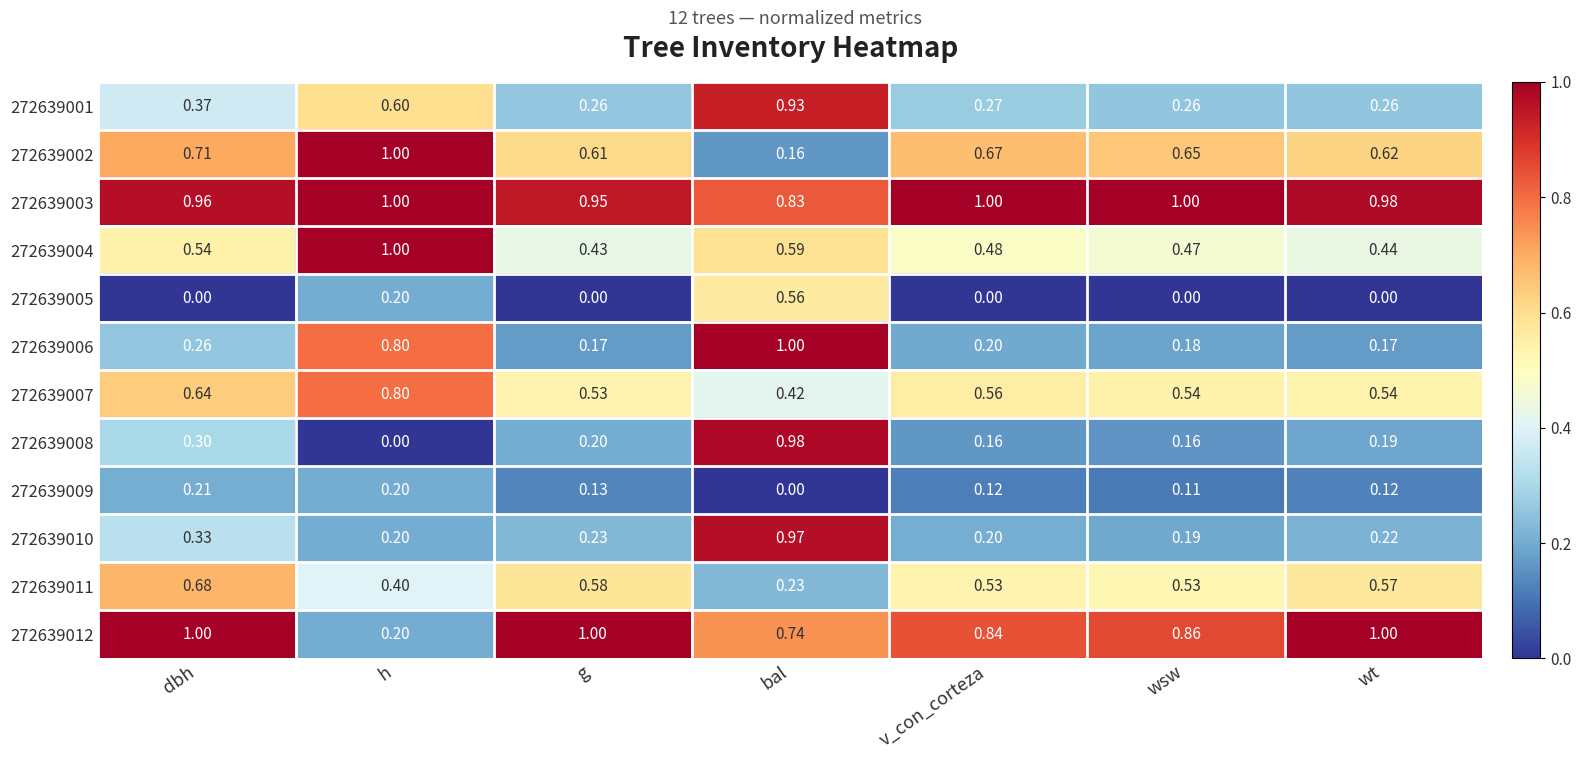

What is the difference between the highest and lowest values at bal?

1.0